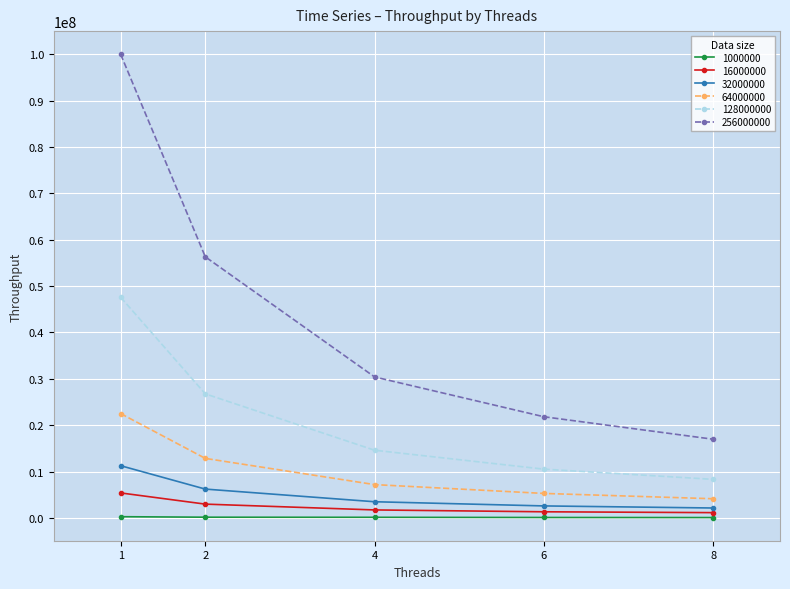

What is the difference between the highest and lowest values at 6?

21733530.0